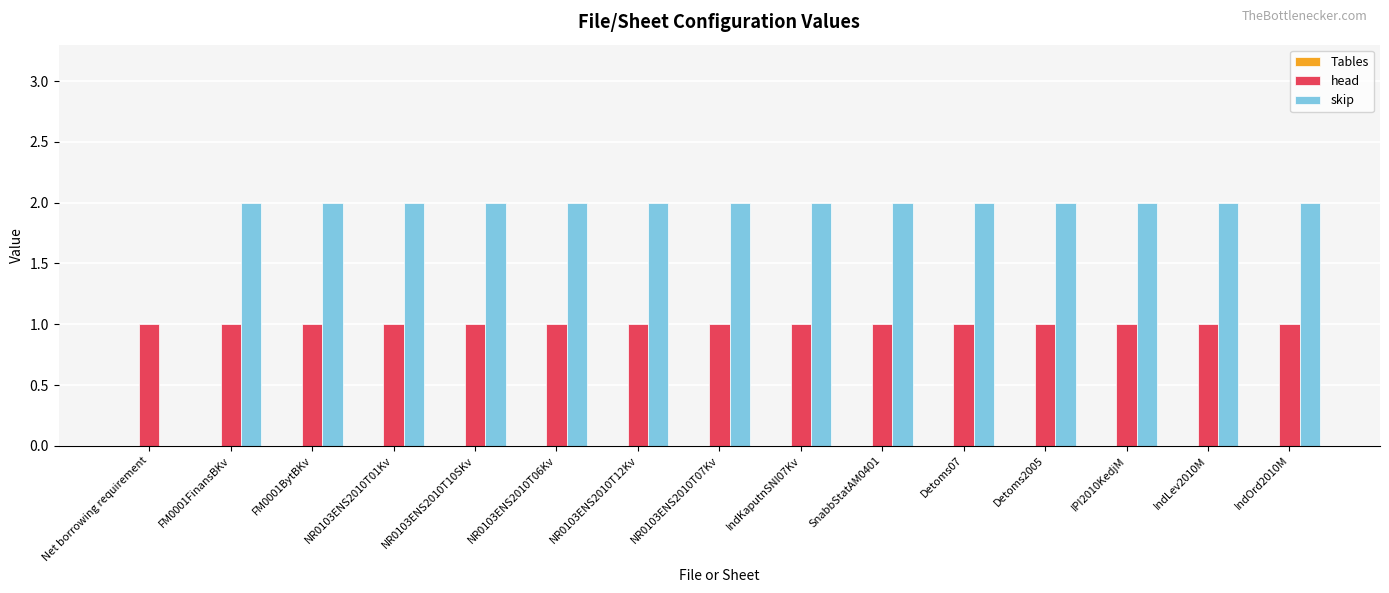

The value of skip at NR0103ENS2010T10SKv is 2. True or false?

True